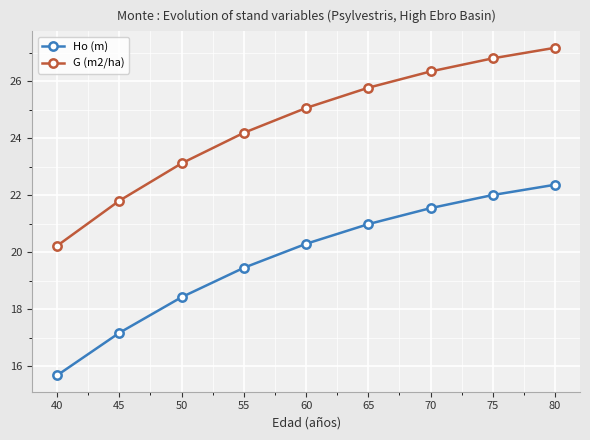

What is the value of the Ho (m) point at the 8th from the left?

22.0